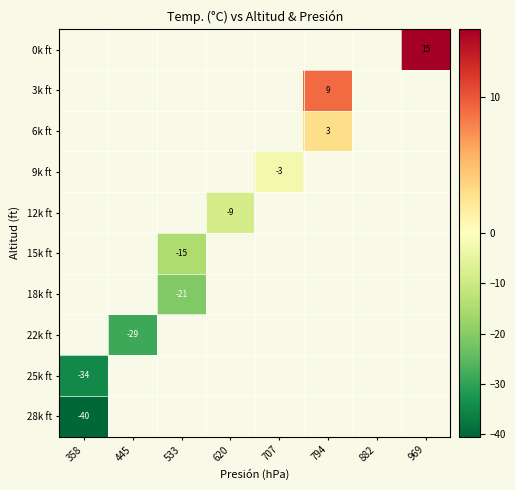

The 15k ft series shows -9 at 533. True or false?

False